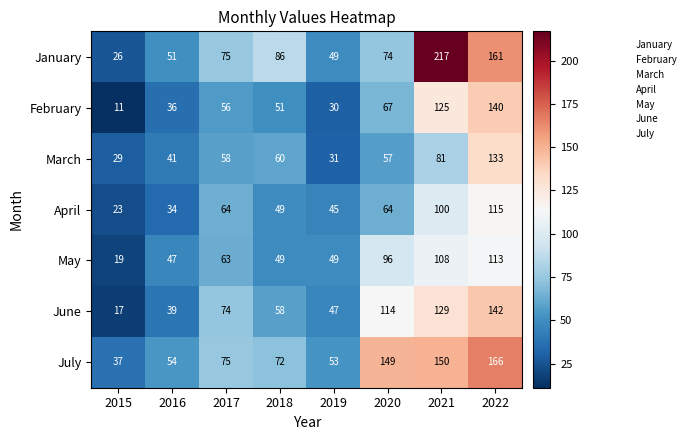

List the series in order of their peak value, lowest first.

May, April, March, February, June, July, January